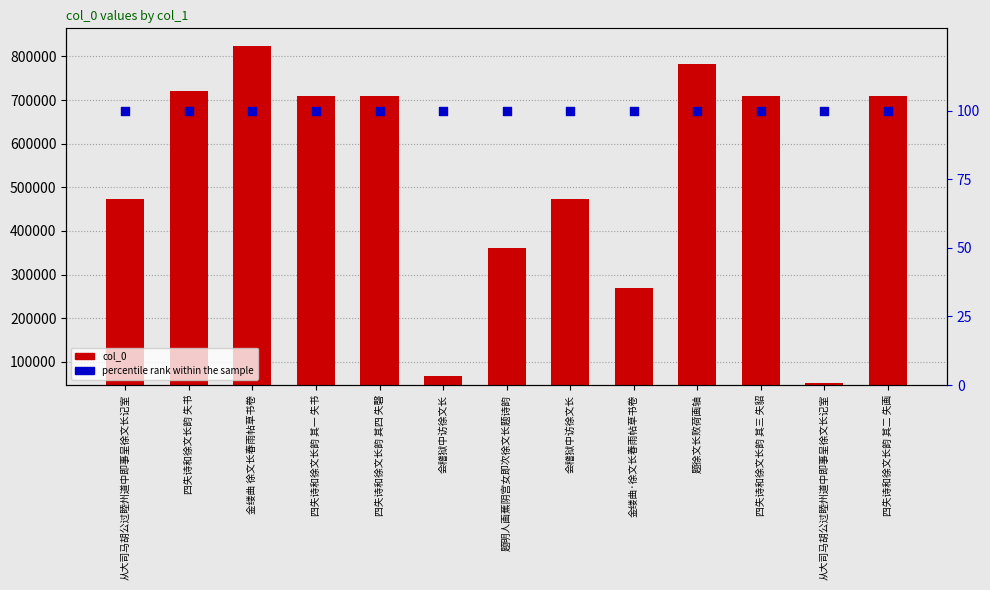

At which category is the sum across all series the highest?

金缕曲 徐文长春雨帖草书卷